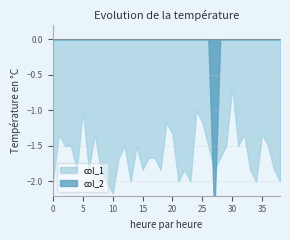

The value of col_2 at 27 is 1.6. True or false?

False